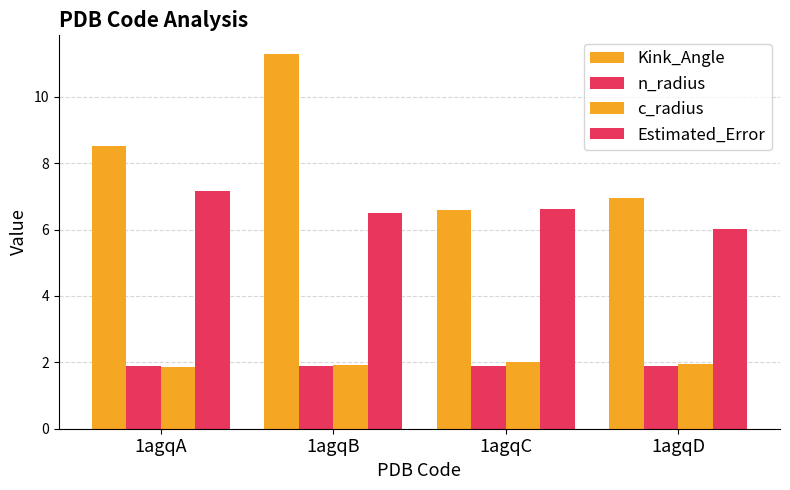

Count the number of data series in this chart.

4